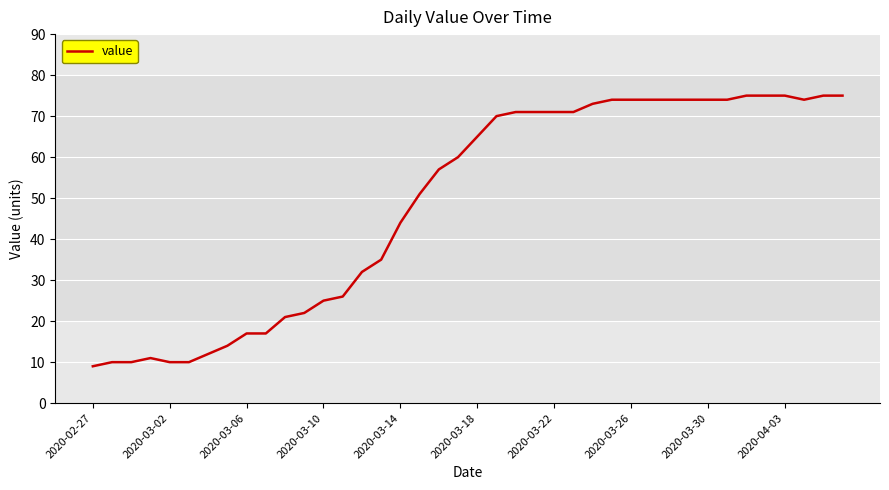

What is the smallest value displayed?

9